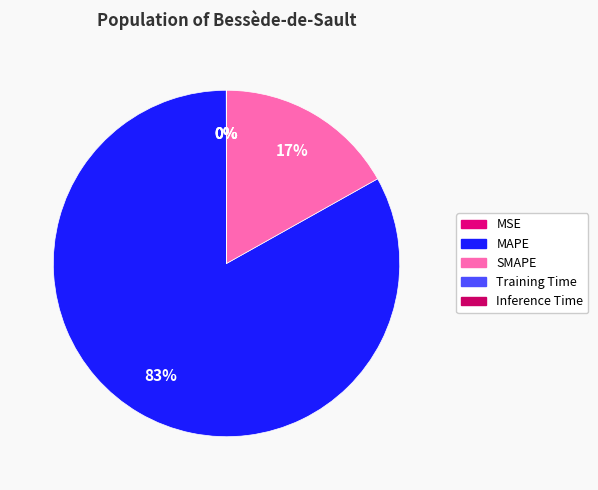

Combined, what portion of the pie is SMAPE and Inference Time?

16.9%